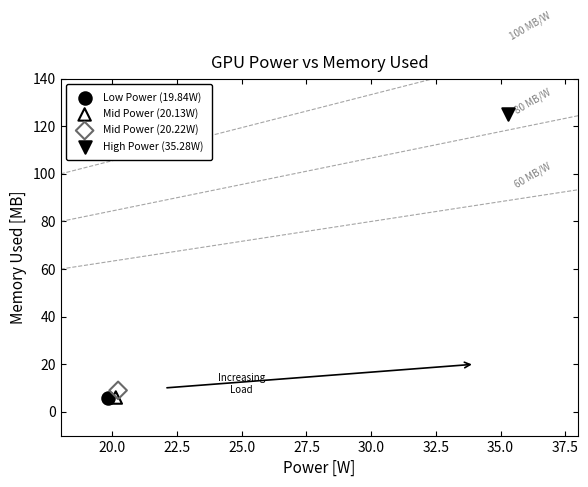

What are all the series names shown in the legend?

Low Power (19.84W), Mid Power (20.13W), Mid Power (20.22W), High Power (35.28W)